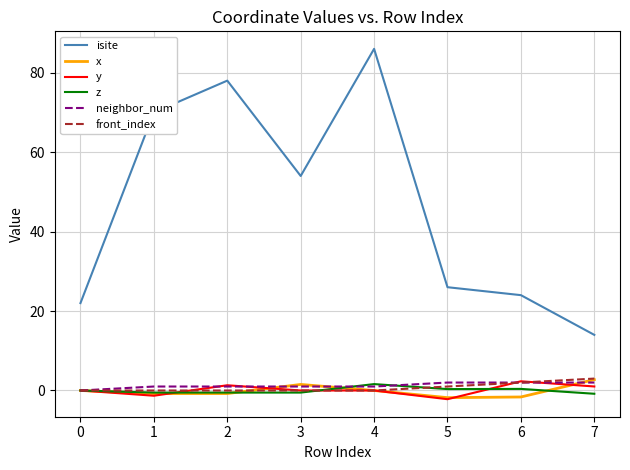

Which series has the widest spread of values?

isite